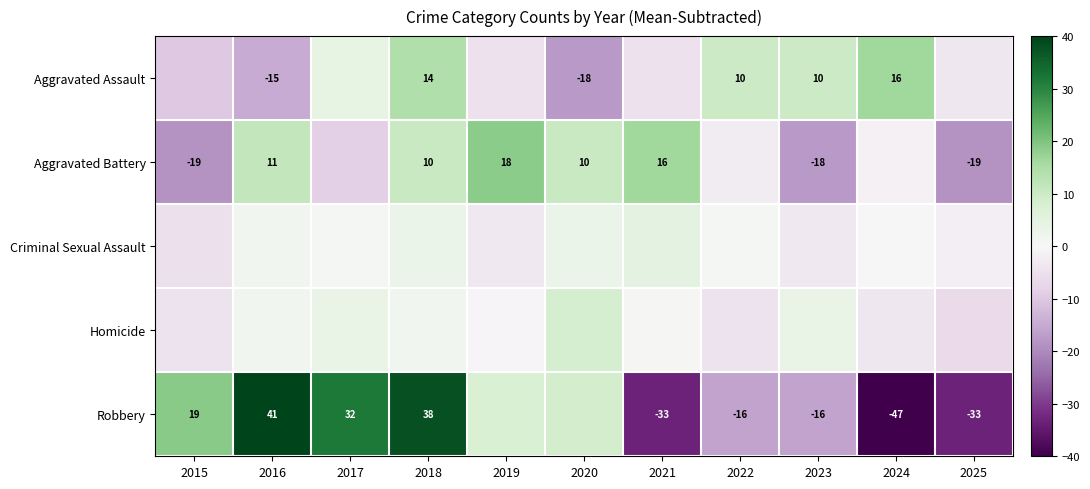

What is the difference between the Aggravated Battery values at 2021 and 2020?

6.0